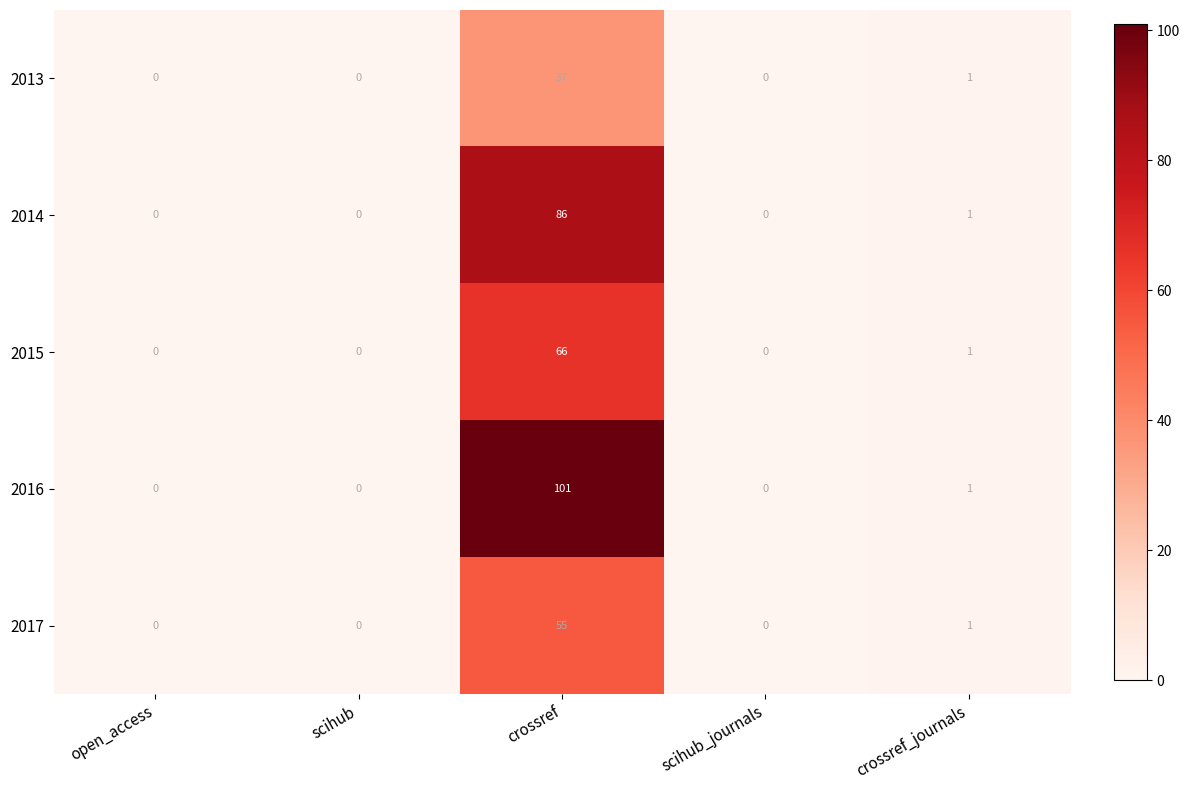

What is the greatest value displayed?

101